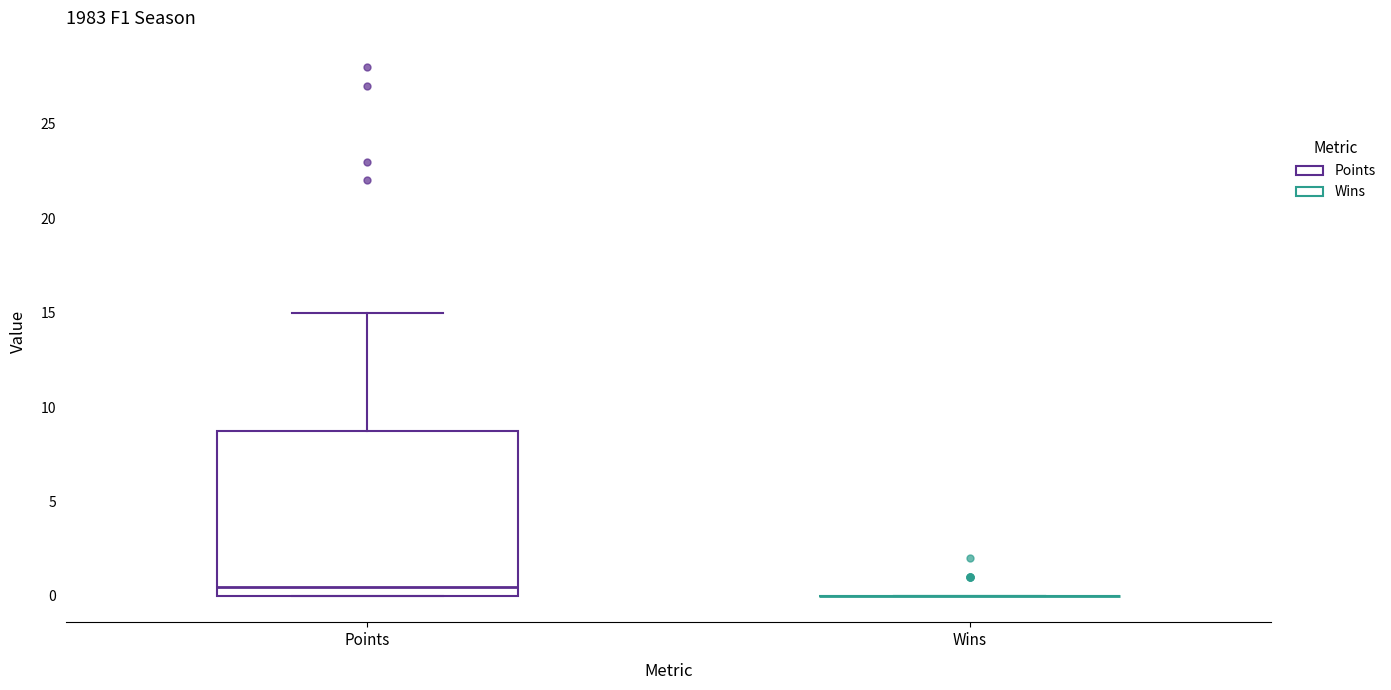

Reading left to right, read every box against the y-axis: the position of its median line, the range the box covers, and the ends of its whiskers. The values are not printed on the chart, so give them approximately, as read against the axis.

Points: median 0.5, box 0.0 to 9.0, whiskers 0.0 to 15.0
Wins: box collapsed to a line at 0.0, whiskers 0.0 to 0.0